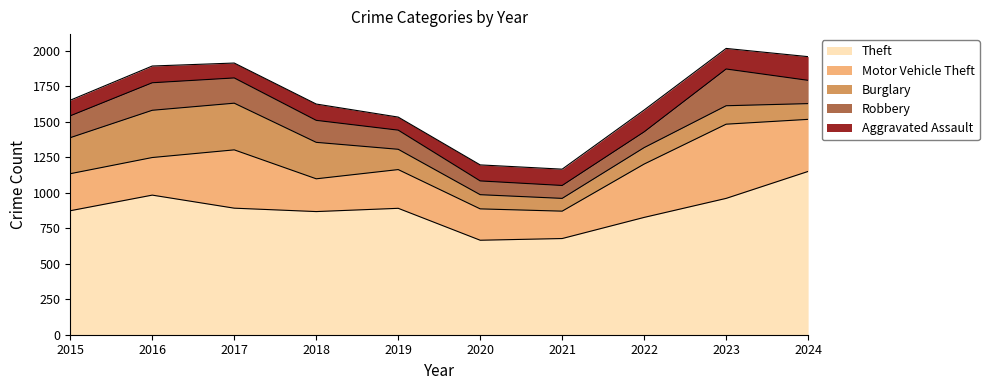

What is the value of the Motor Vehicle Theft point at the 7th from the left?

193